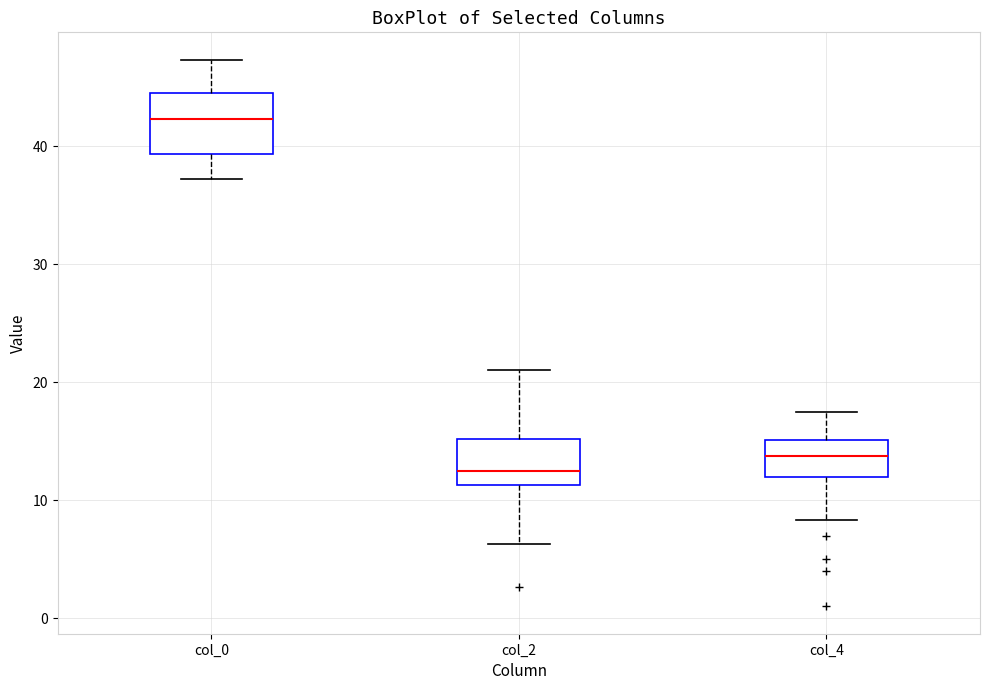

Reading left to right, read every box against the y-axis: the position of its median line, the range the box covers, and the ends of its whiskers. The values are not printed on the chart, so give them approximately, as read against the axis.

col_0: median 42, box 39 to 45, whiskers 37 to 47
col_2: median 13, box 11 to 15, whiskers 6 to 21
col_4: median 14, box 12 to 15, whiskers 8 to 18